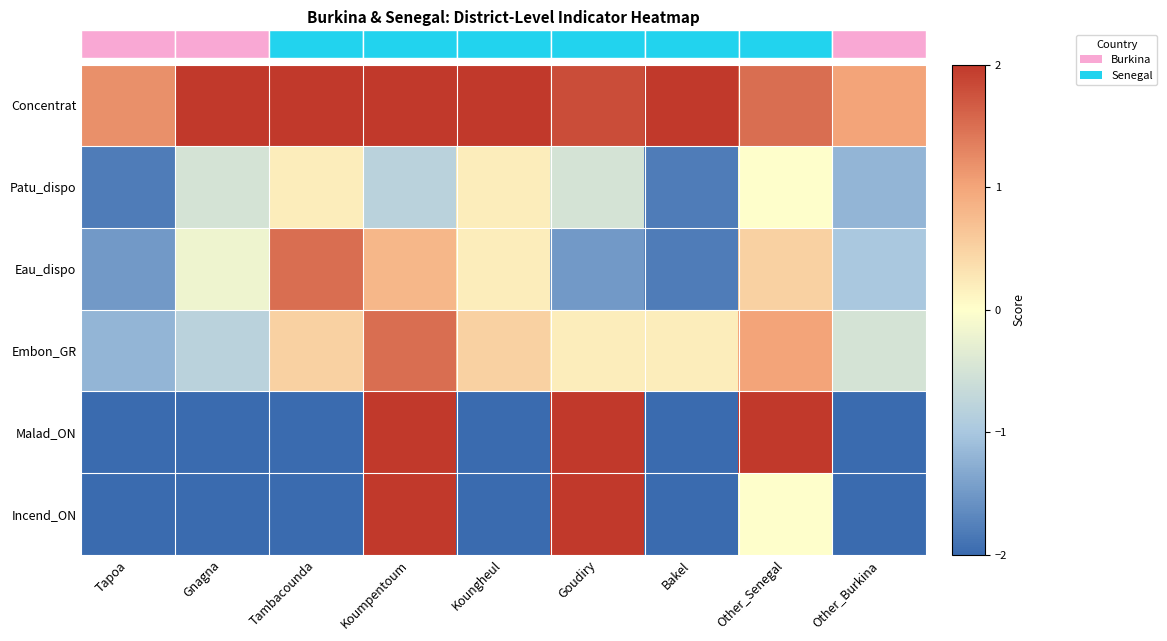

Reading right to left, what are all the values shown in this chart?

Concentrat: Other_Burkina=1.0	Other_Senegal=1.5	Bakel=2.5	Goudiry=1.8	Koungheul=2.5	Koumpentoum=2.8	Tambacounda=2.5	Gnagna=2.1	Tapoa=1.2
Patu_dispo: Other_Burkina=-1.2	Other_Senegal=0.0	Bakel=-1.8	Goudiry=-0.5	Koungheul=0.2	Koumpentoum=-0.8	Tambacounda=0.2	Gnagna=-0.5	Tapoa=-1.8
Eau_dispo: Other_Burkina=-1.0	Other_Senegal=0.5	Bakel=-1.8	Goudiry=-1.5	Koungheul=0.2	Koumpentoum=0.8	Tambacounda=1.5	Gnagna=-0.2	Tapoa=-1.5
Embon_GR: Other_Burkina=-0.5	Other_Senegal=1.0	Bakel=0.2	Goudiry=0.2	Koungheul=0.5	Koumpentoum=1.5	Tambacounda=0.5	Gnagna=-0.8	Tapoa=-1.2
Malad_ON: Other_Burkina=-2.0	Other_Senegal=2.0	Bakel=-2.0	Goudiry=2.0	Koungheul=-2.0	Koumpentoum=2.0	Tambacounda=-2.0	Gnagna=-2.0	Tapoa=-2.0
Incend_ON: Other_Burkina=-2.0	Other_Senegal=0.0	Bakel=-2.0	Goudiry=2.0	Koungheul=-2.0	Koumpentoum=2.0	Tambacounda=-2.0	Gnagna=-2.0	Tapoa=-2.0